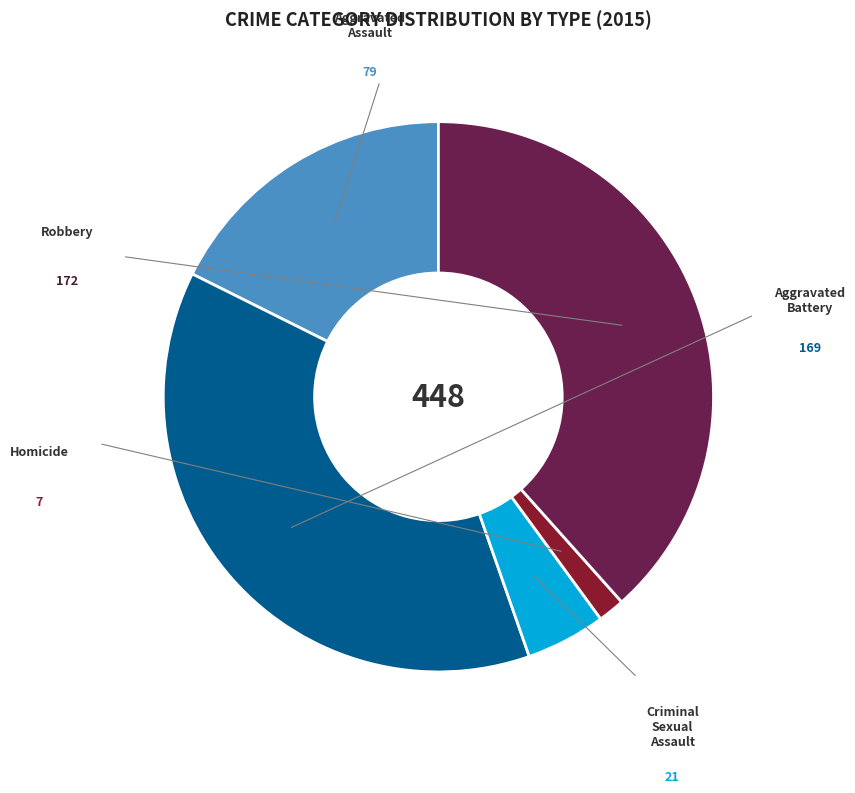

Which category has the smallest portion of the pie?

Homicide